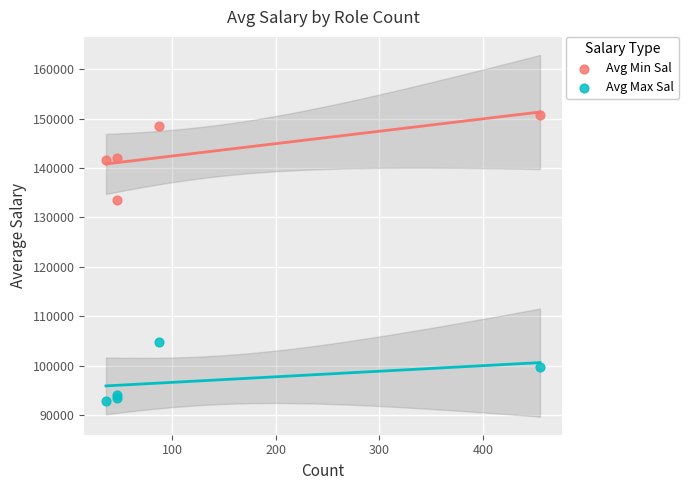

What is the X range (max minus min) for the scatter plot?

419.0